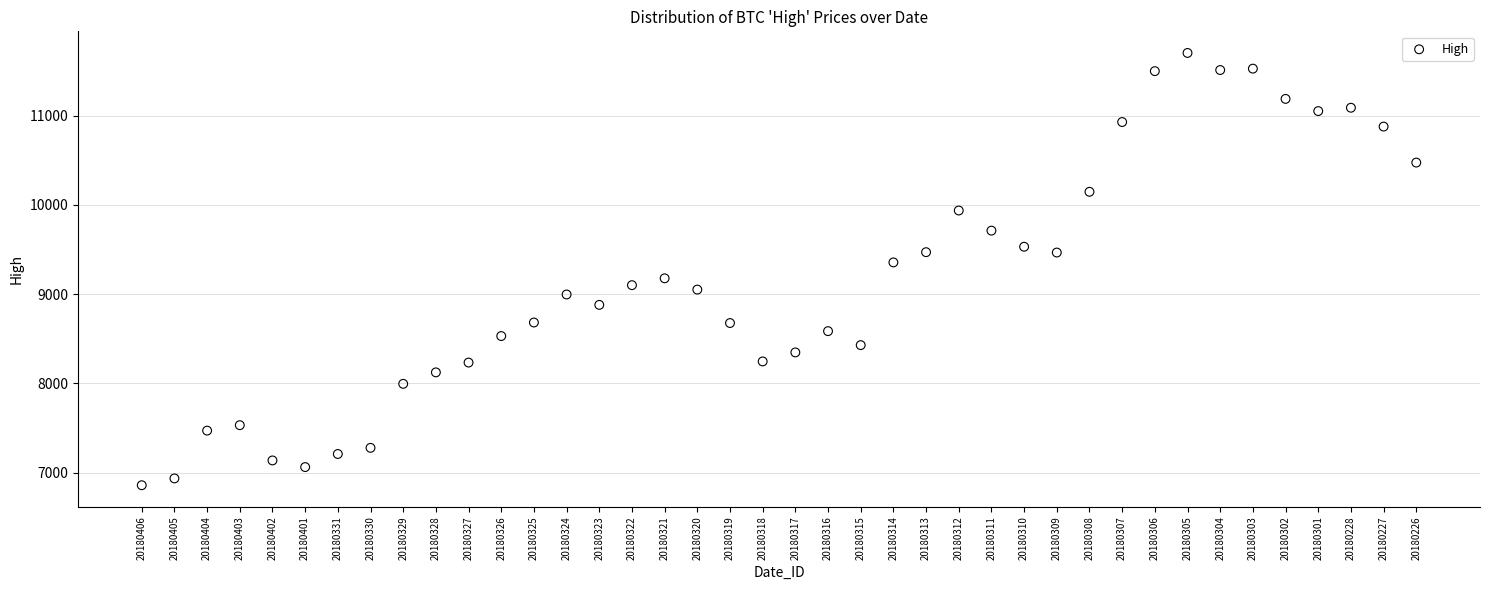

What is the range of Y values (max minus min)?

4846.6